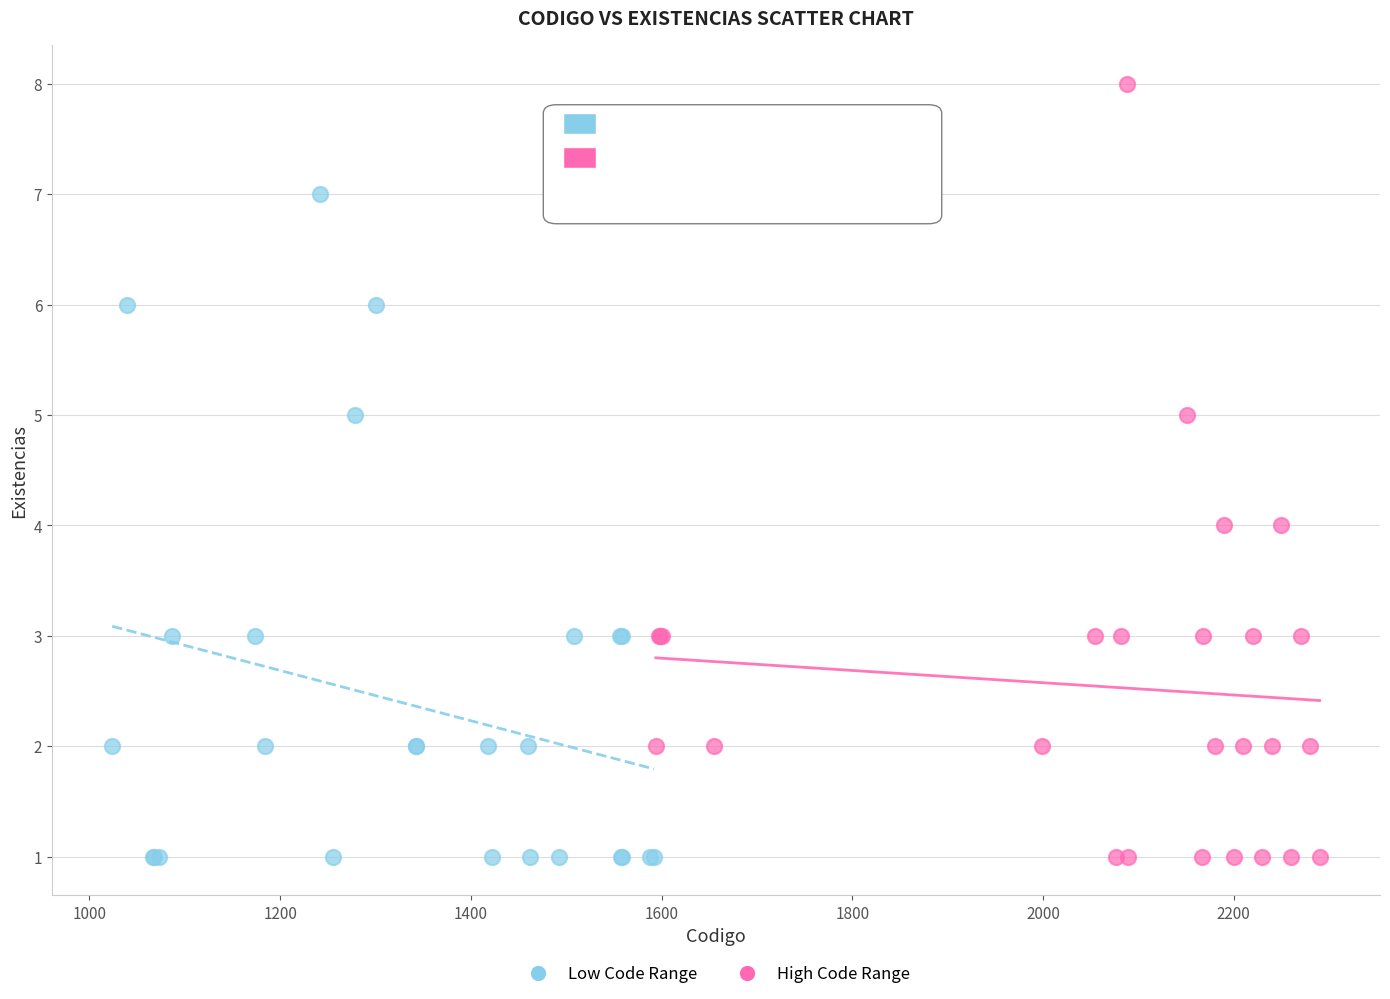

Which series contains the highest Y value?

High Code Range